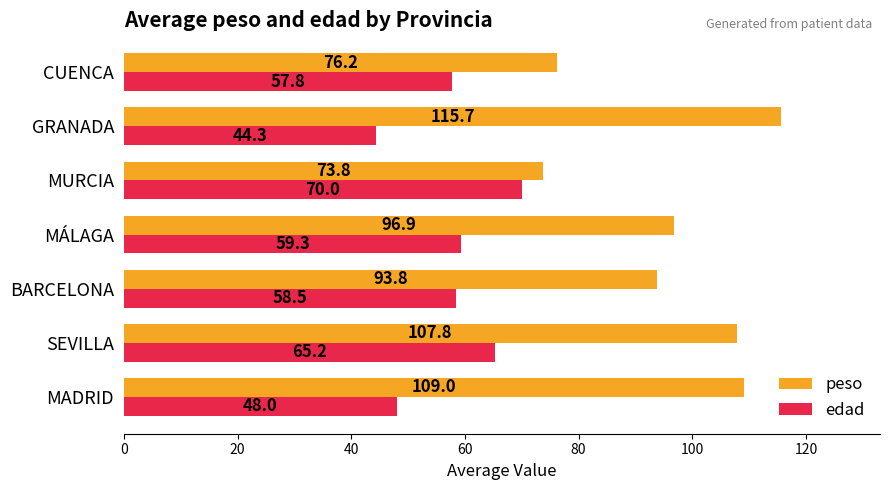

At GRANADA, list the series in order from largest to smallest.

peso, edad